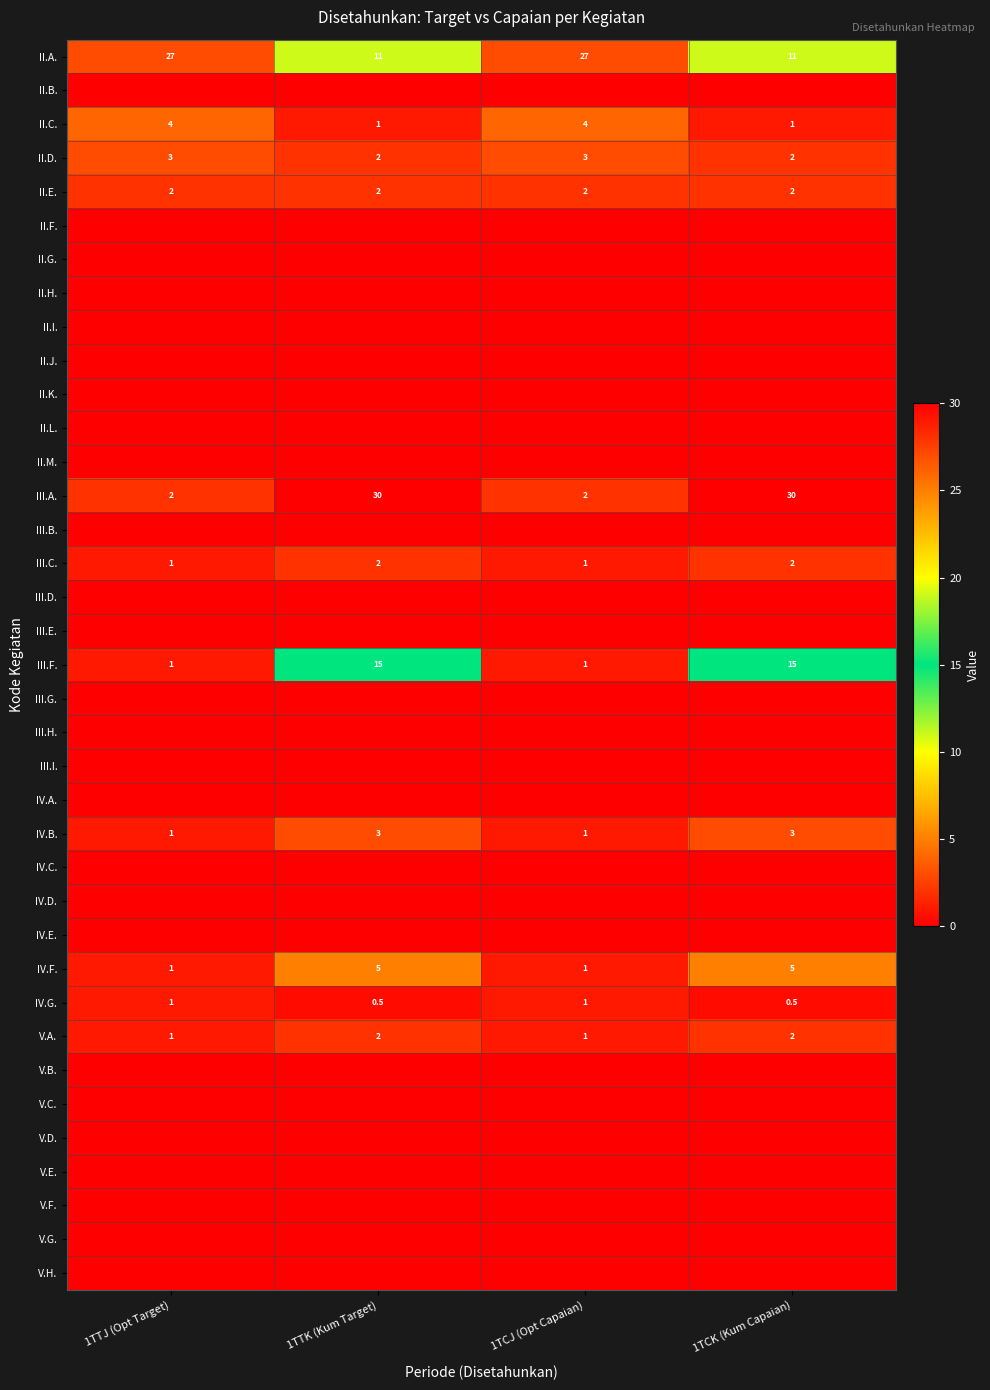

The IV.B. series shows 3.0 at 1TTK (Kum Target). True or false?

True